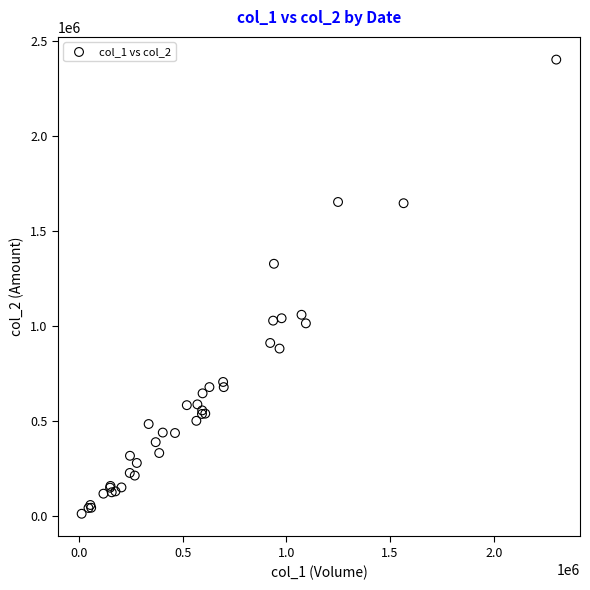

What Y value in the scatter plot is closest to 1207405?

1327860